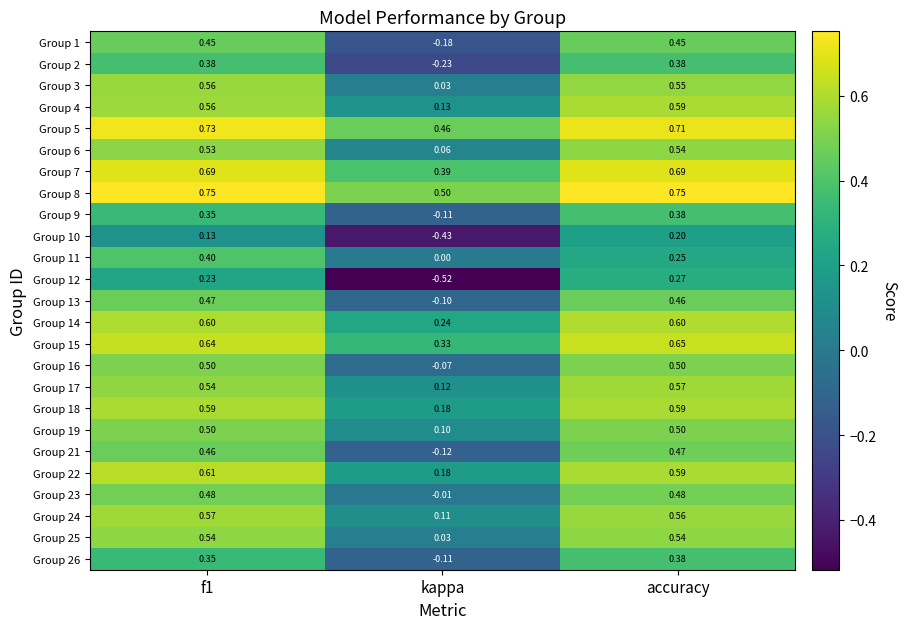

At how many categories does at least one series exceed 0?

3